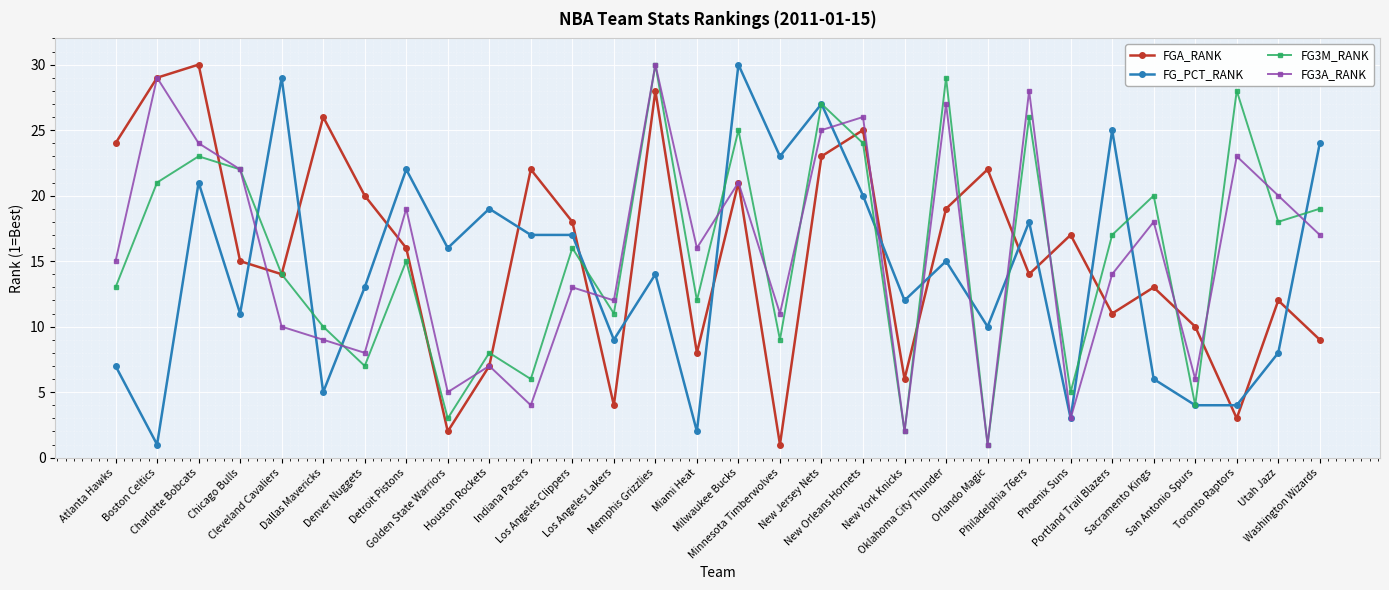

What is the value of the FG3M_RANK point at the 7th from the left?

7